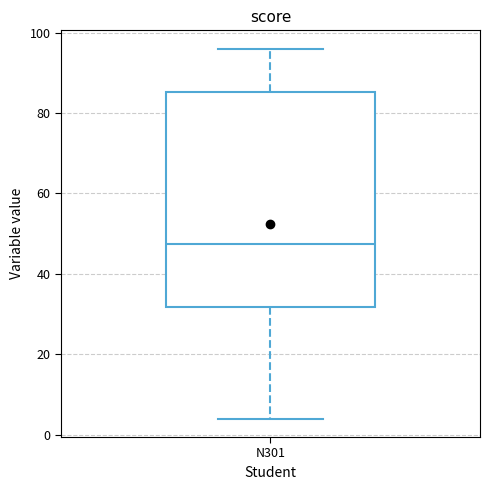

Read this box plot against the y-axis: the position of the median line, the range covered by the box, and the ends of both whiskers. The values are not printed on the chart, so give them approximately, as read against the axis.

median 48, box 32 to 86, whiskers 4 to 96